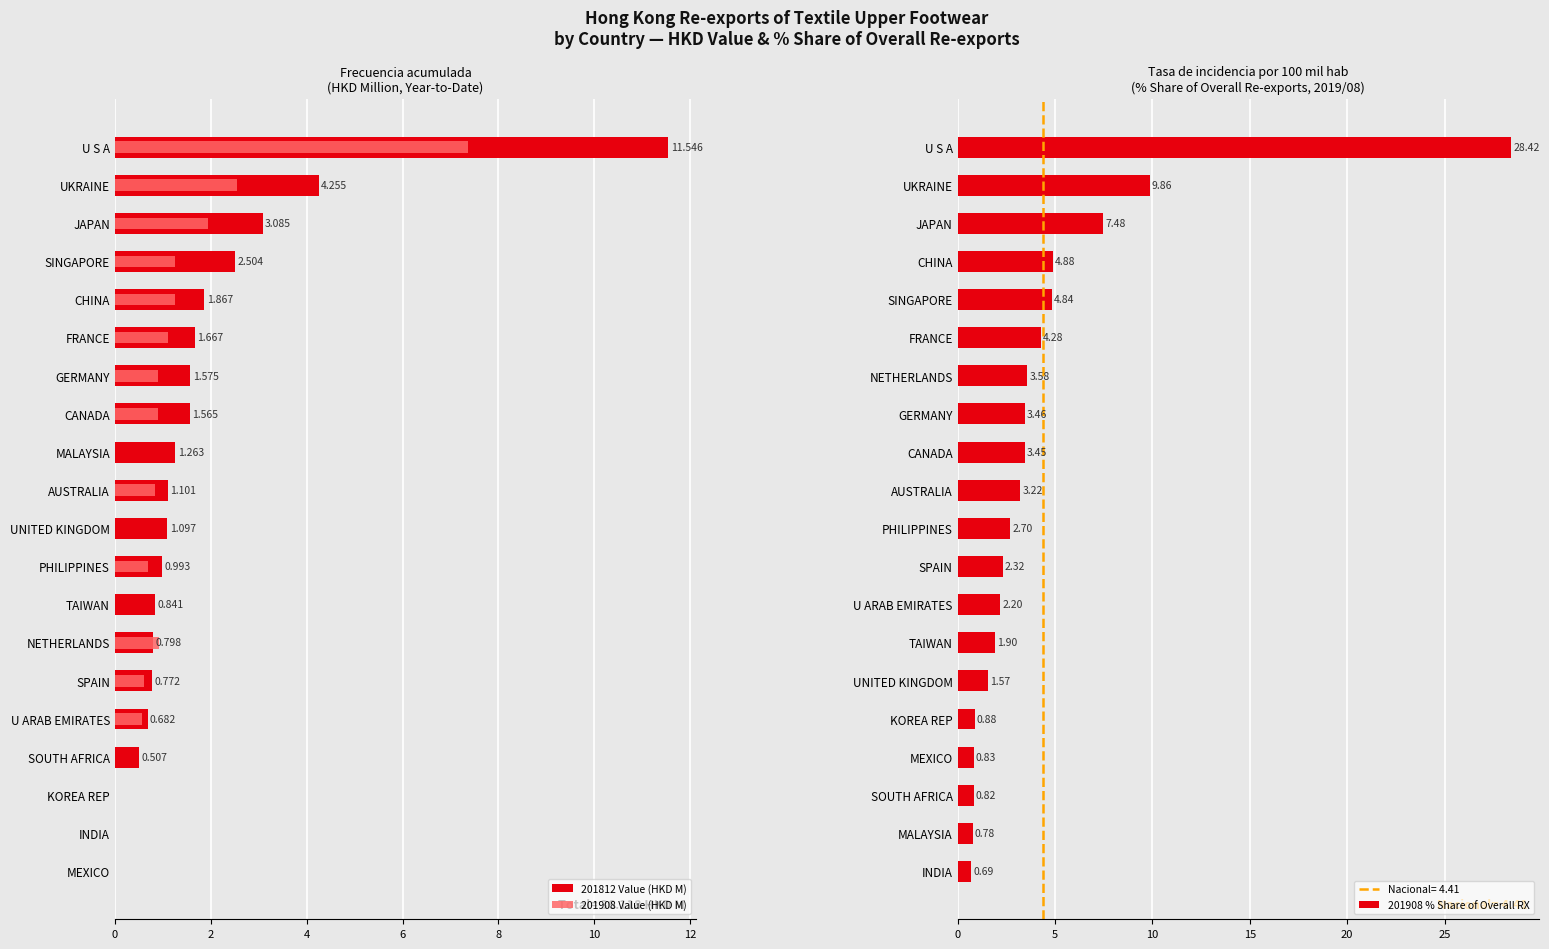

How many bars are there in each group?

3